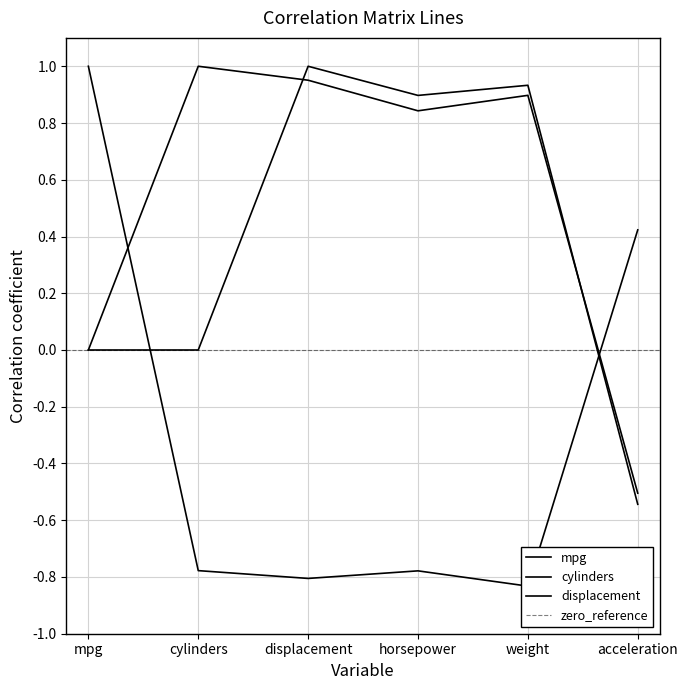

Which series changed the most between mpg and displacement?

mpg